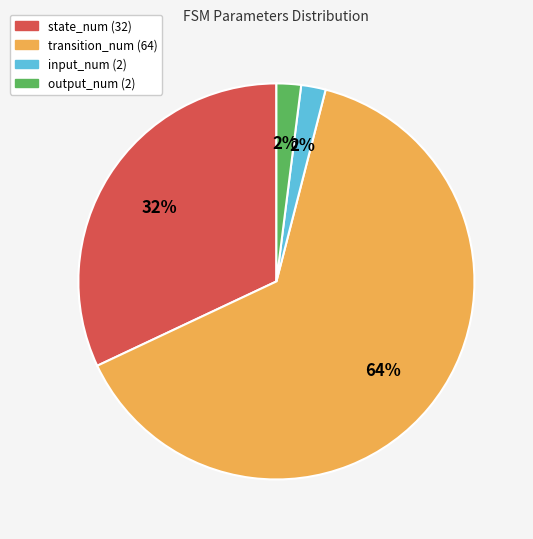

To the nearest percent, what is the difference between the largest and smallest slice percentages?

62%